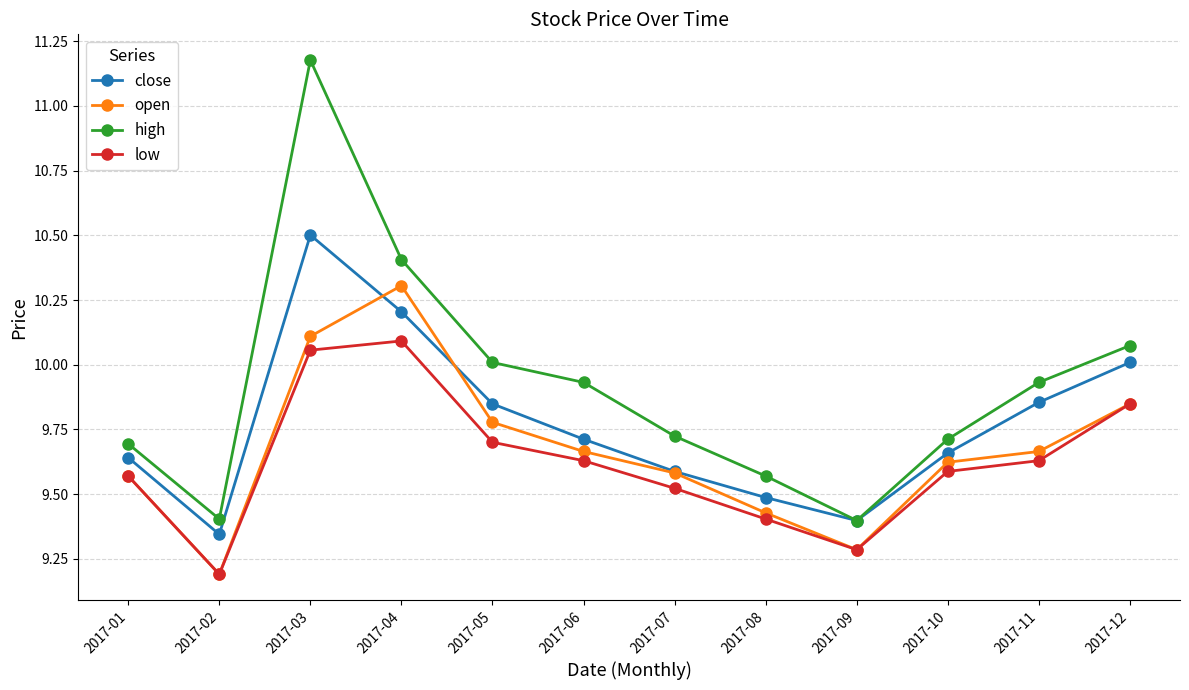

At which category does low reach its first local peak?

2017-04